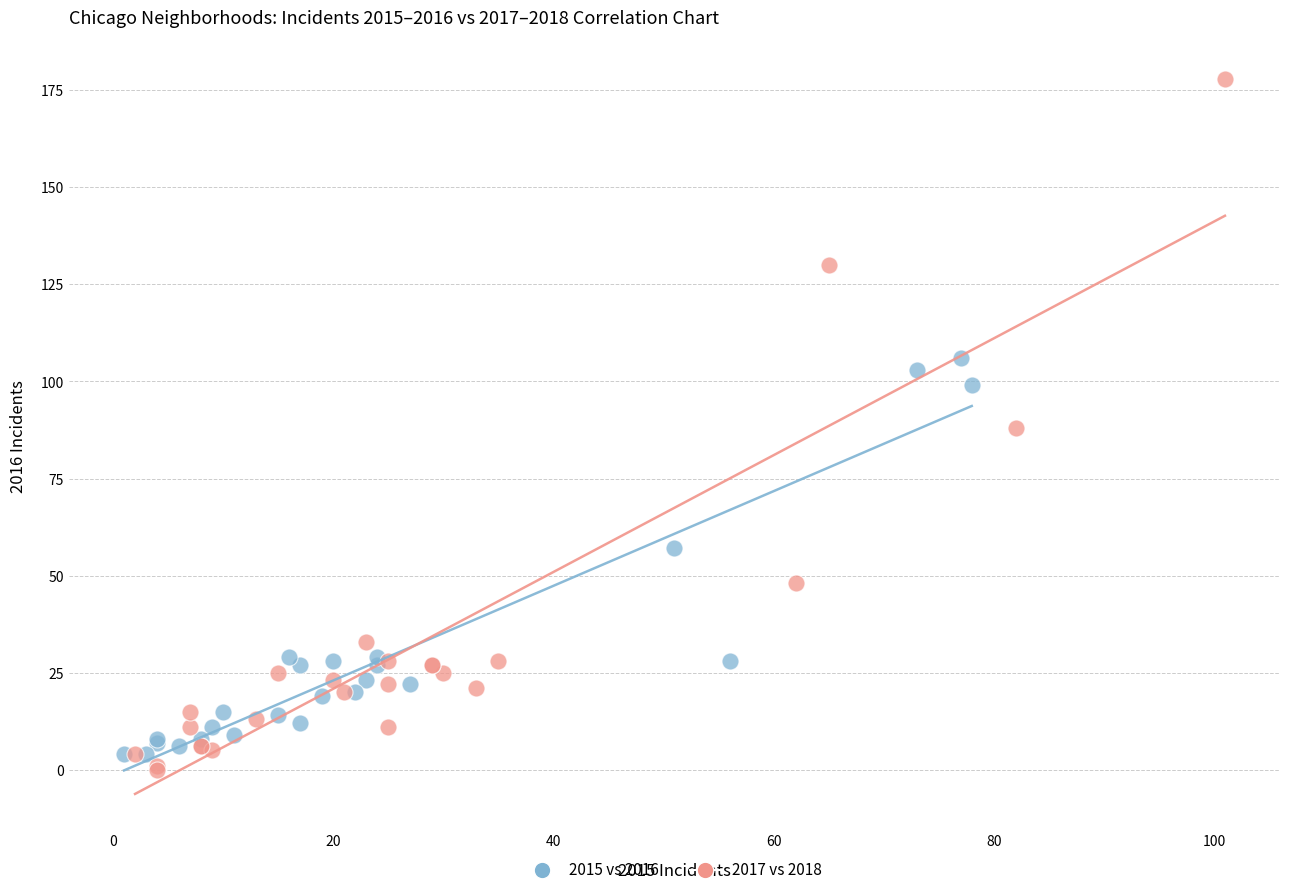

Which series has the largest Y range (max minus min)?

2017 vs 2018